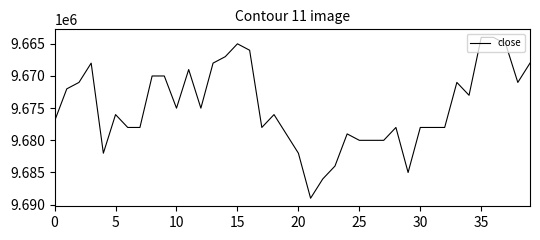

What is the maximum value shown in the chart?

9689000